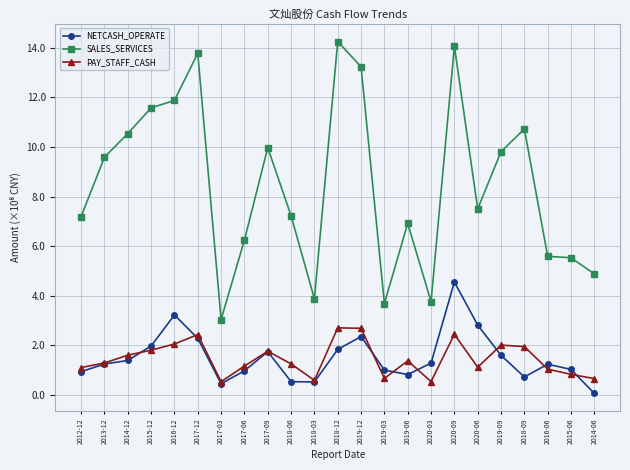

Which category has the lowest value across all series?

2014-06